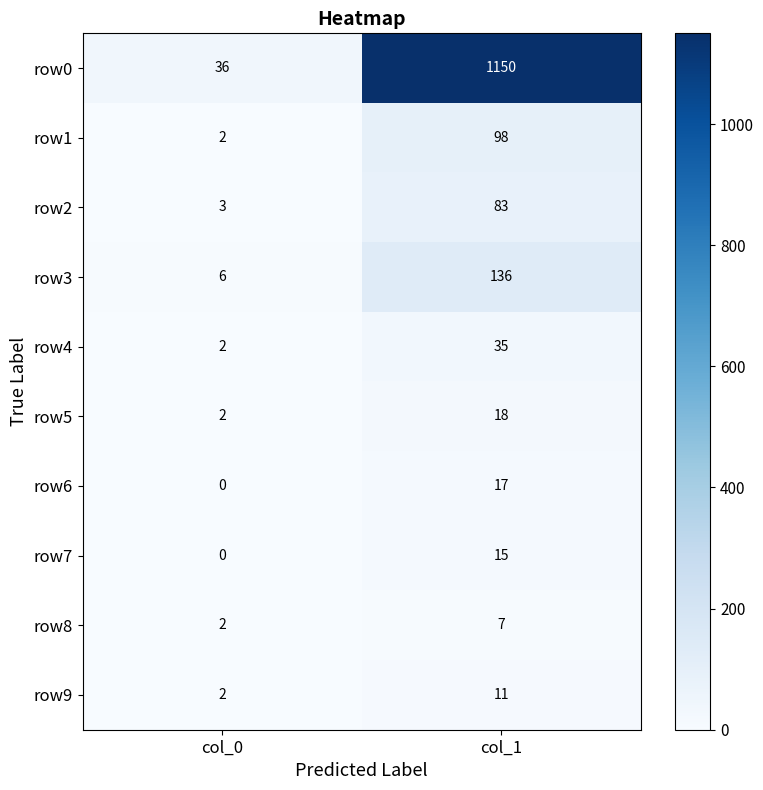

Which series changed the most between col_0 and col_1?

row0